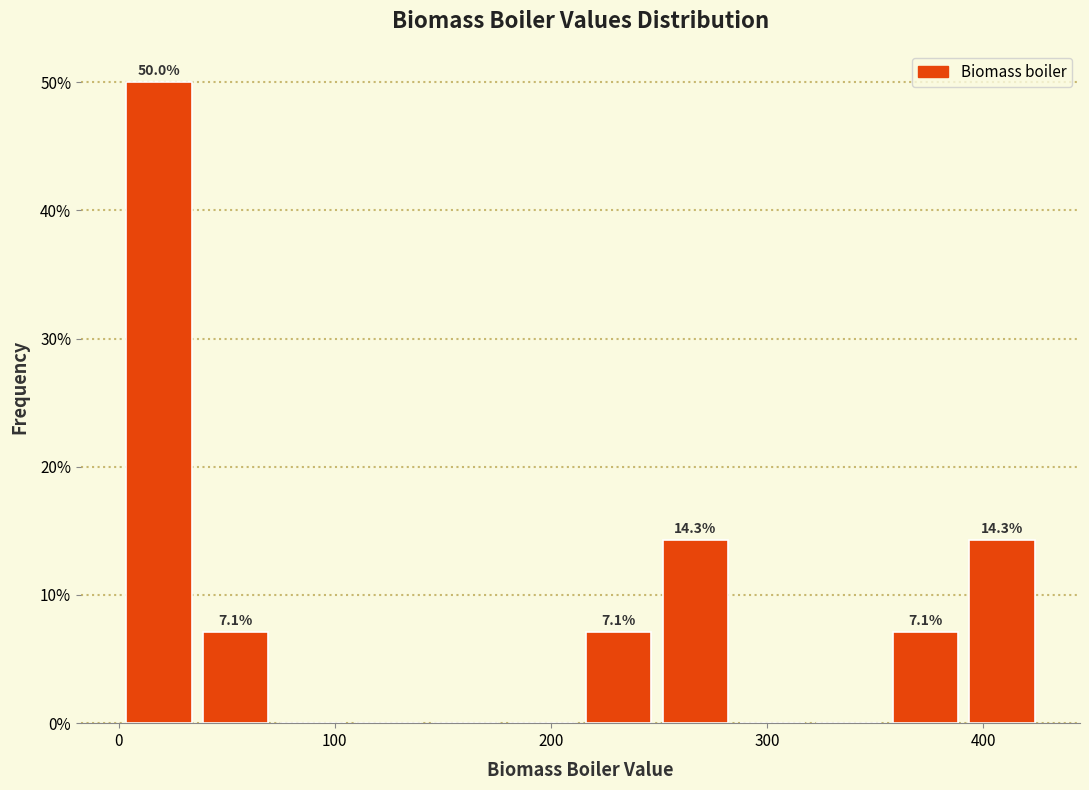

Around what value on the x-axis is the tallest bar? Give the approximate position of its centre, as read against the axis.

20